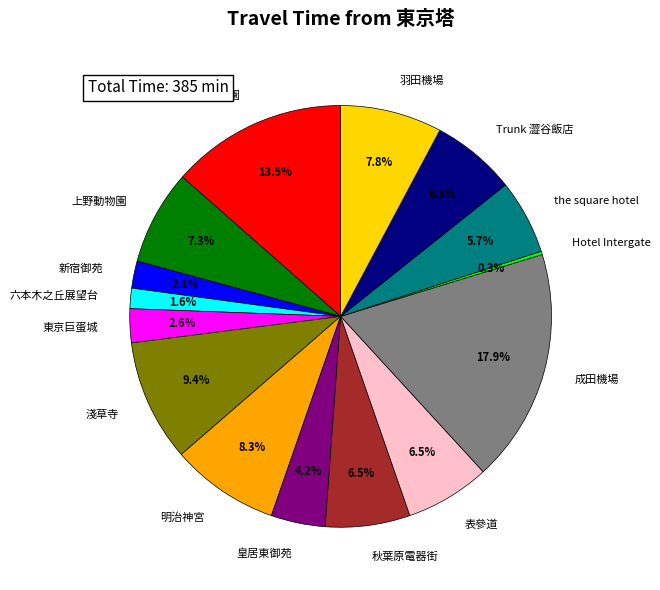

What percentage is NOT represented by 明治神宮?

91.7%